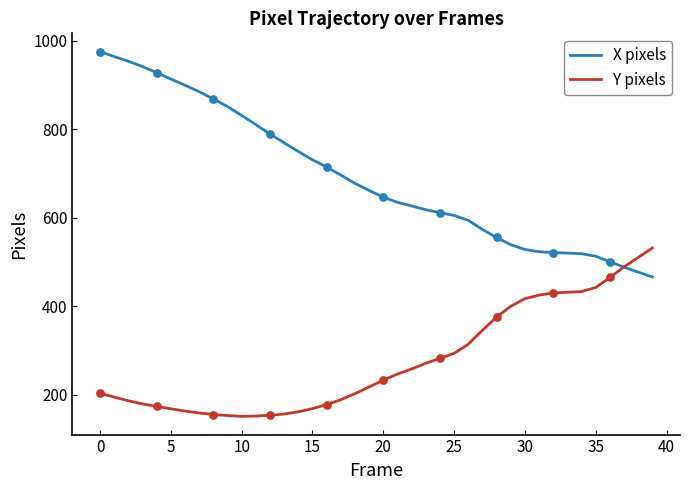

Which series has the largest range (max minus min)?

X pixels